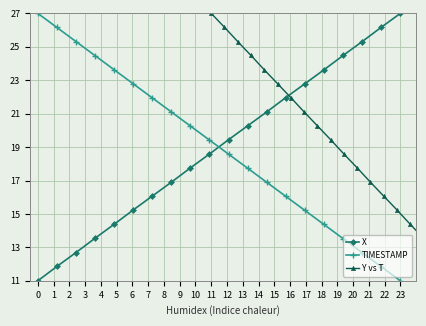

Which category has the lowest value in the TIMESTAMP series?

23